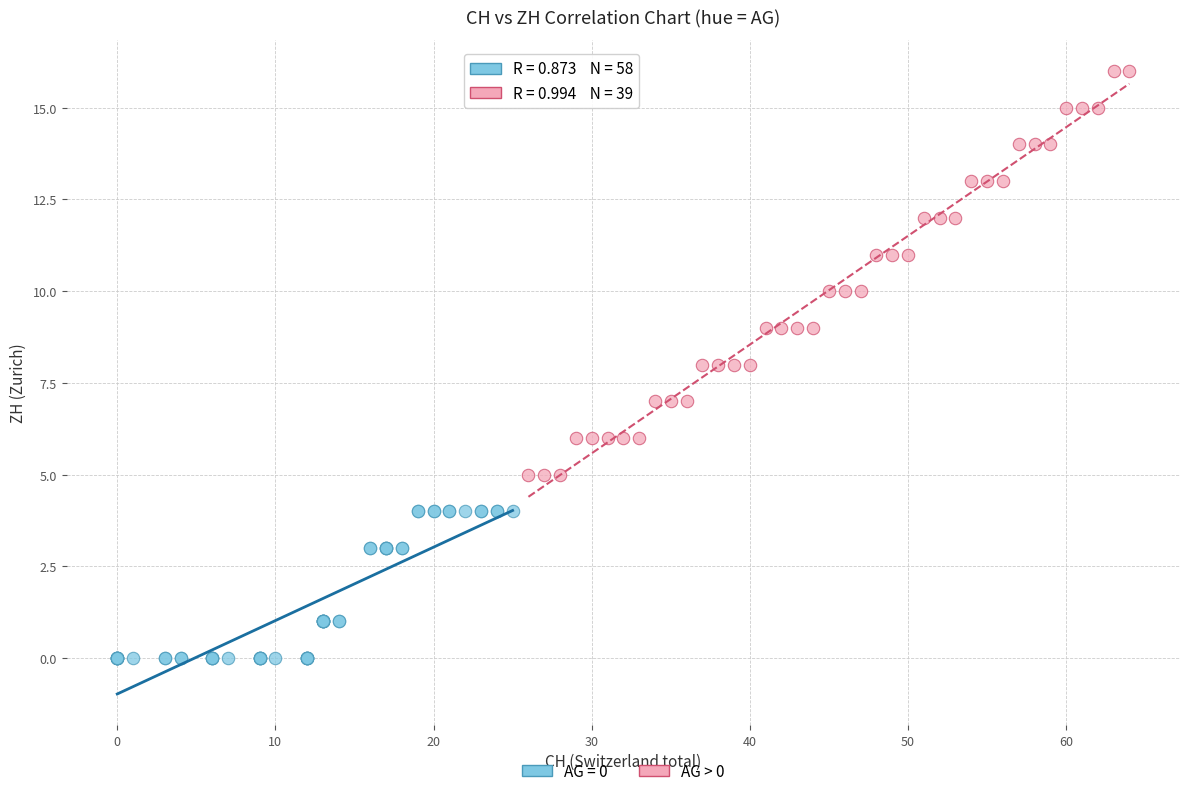

Which series has the largest Y range (max minus min)?

AG > 0